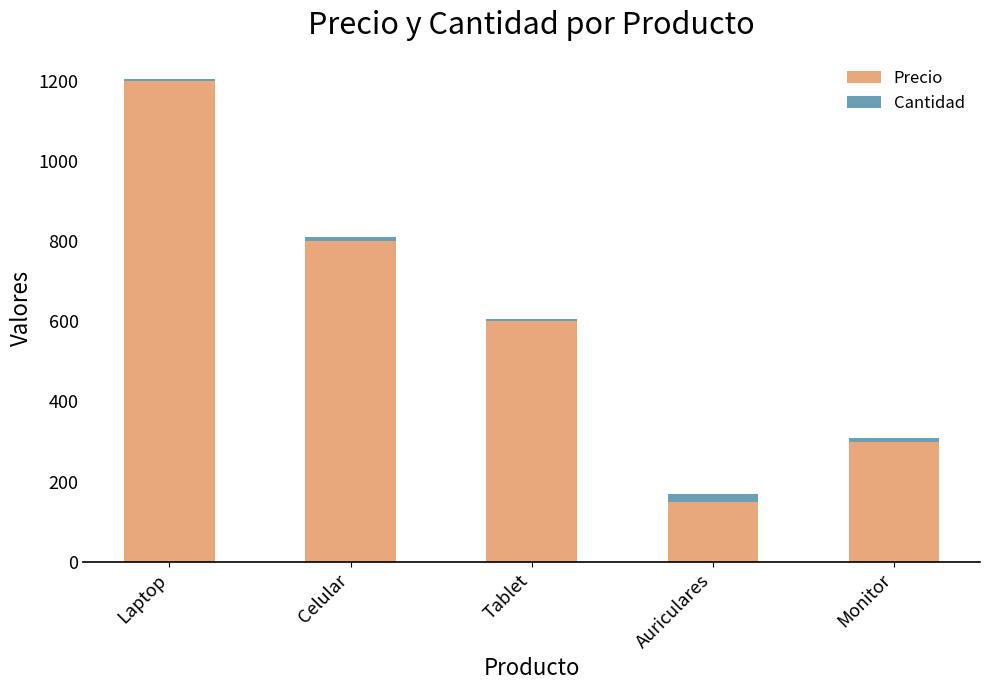

At which category is the sum across all series the highest?

Laptop